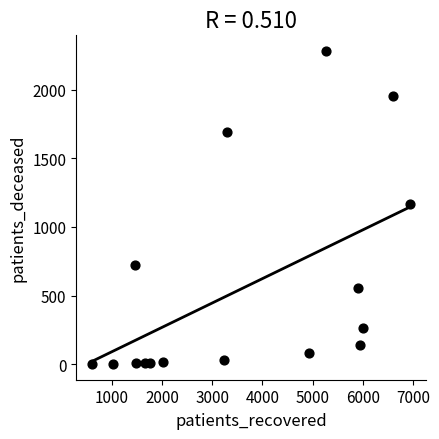

What is the range of Y values (max minus min)?

2279